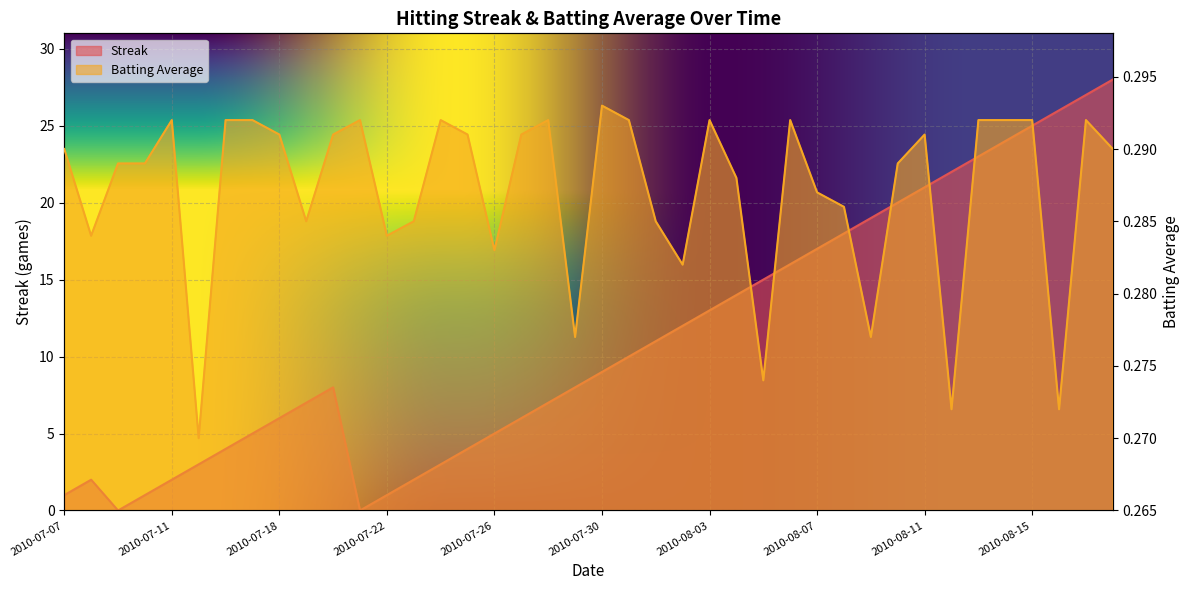

Which series has the largest total across all categories?

Streak